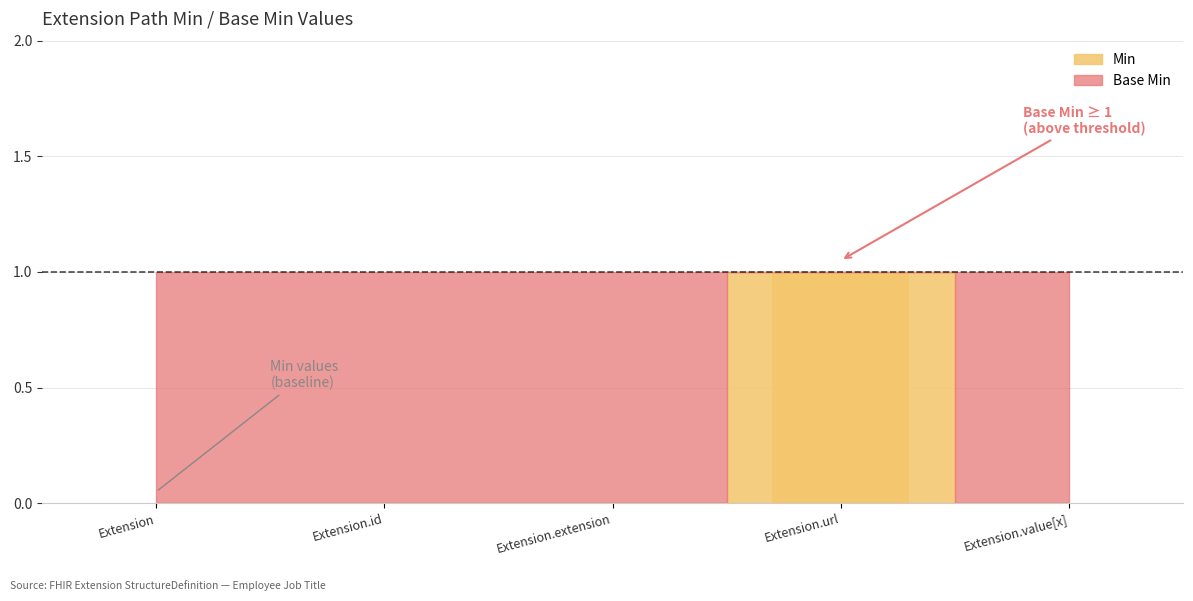

Reading right to left, what are all the values shown in this chart?

0	1	0	0	0